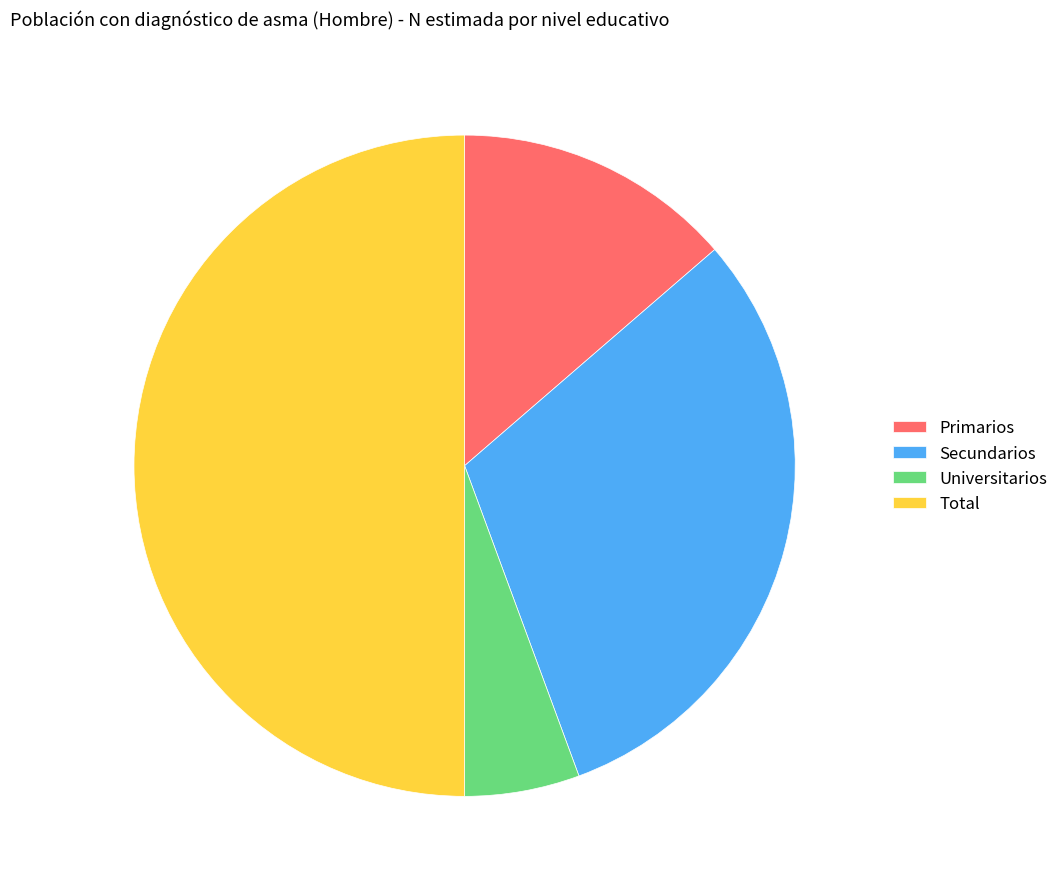

Which has a higher value, Universitarios or Total?

Total